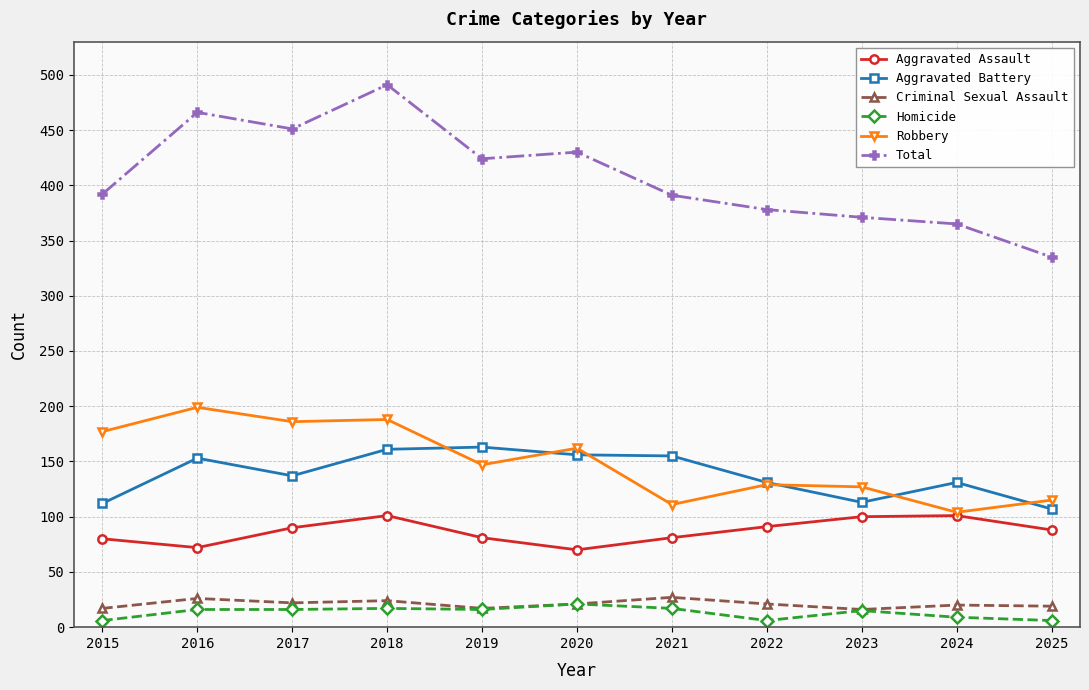

At which label does Aggravated Battery first exceed 137?

2016